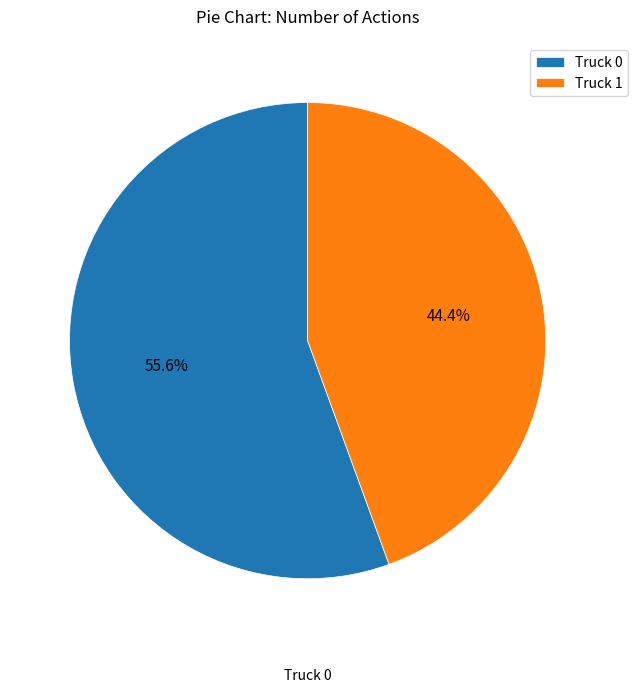

True or false: Truck 0 accounts for 56% of the total.

True